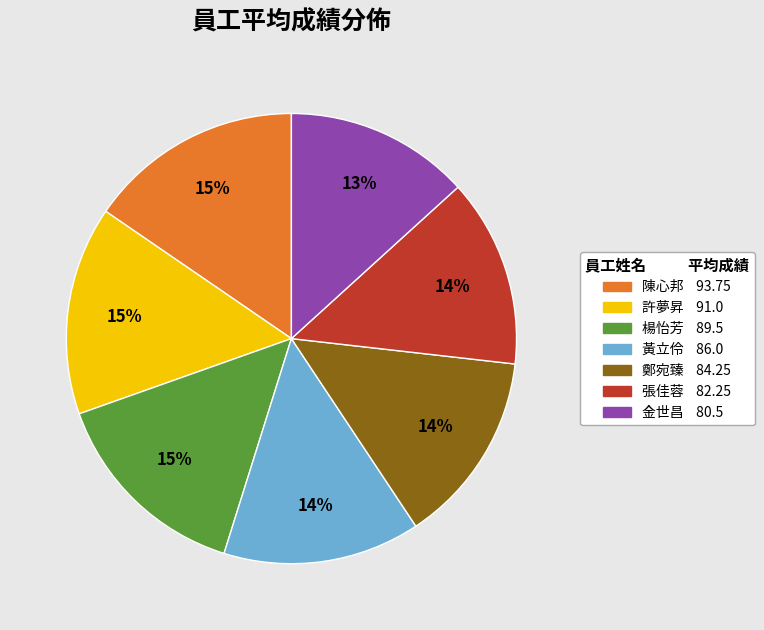

Is there a majority slice in this chart?

No